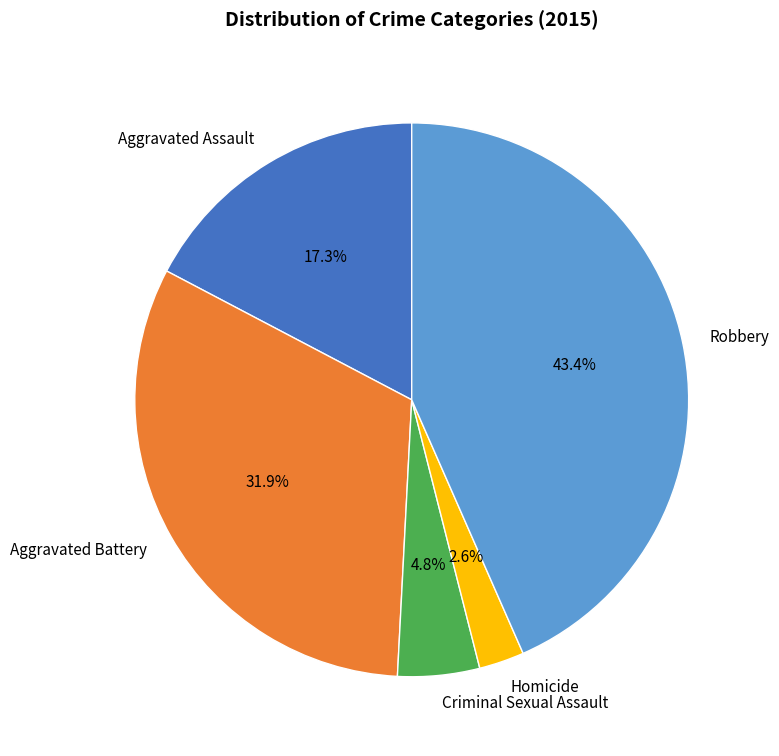

Do Robbery and Aggravated Battery together represent more than half of the pie?

Yes